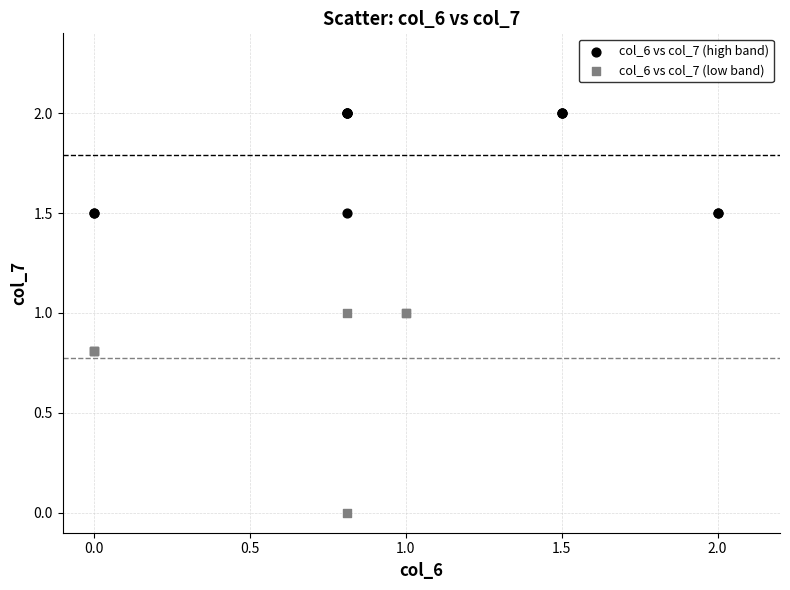

Which series reaches the minimum Y coordinate?

col_6 vs col_7 (low band)